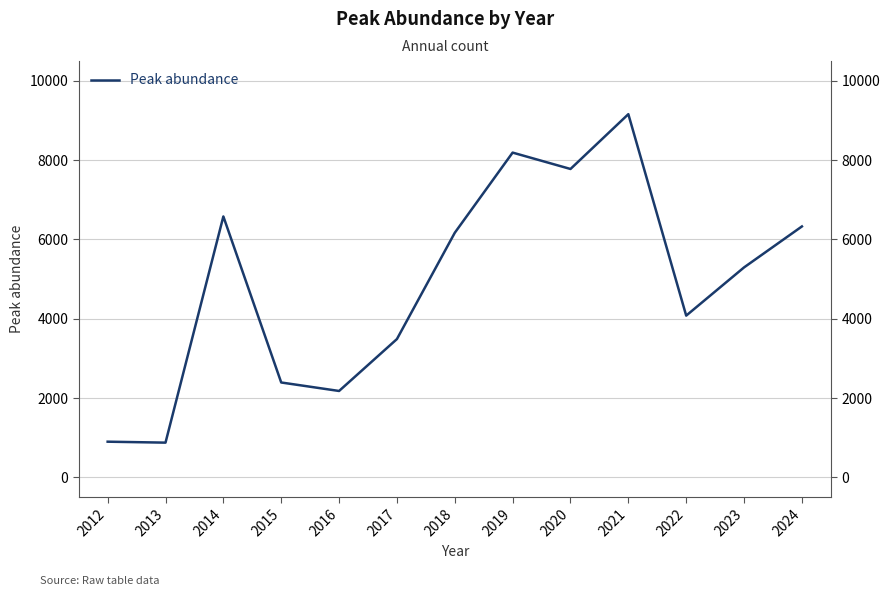

At which category does the chart reach its minimum across all series?

2013